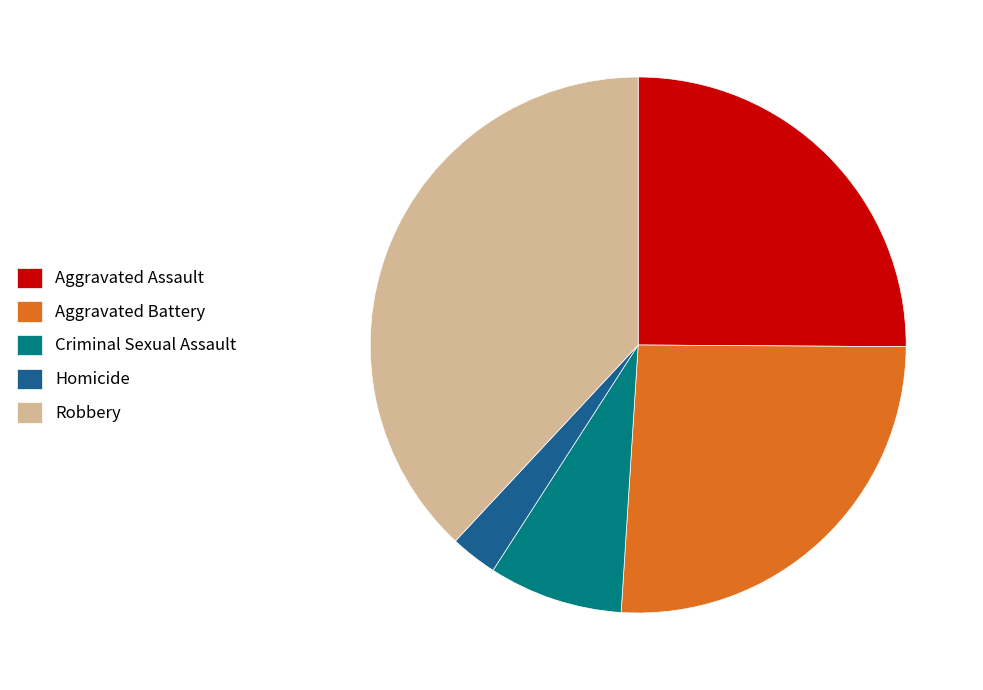

Is it true that Criminal Sexual Assault is 8% of the pie?

True